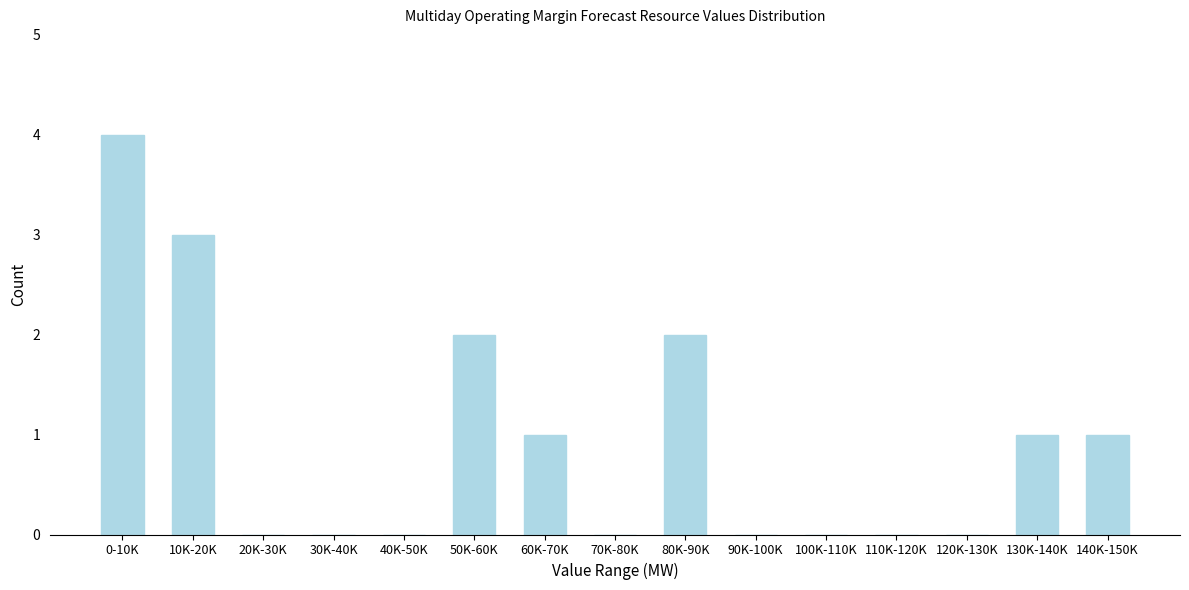

Reading left to right, list all the values displayed in this chart.

0-10K=4	10K-20K=3	20K-30K=0	30K-40K=0	40K-50K=0	50K-60K=2	60K-70K=1	70K-80K=0	80K-90K=2	90K-100K=0	100K-110K=0	110K-120K=0	120K-130K=0	130K-140K=1	140K-150K=1